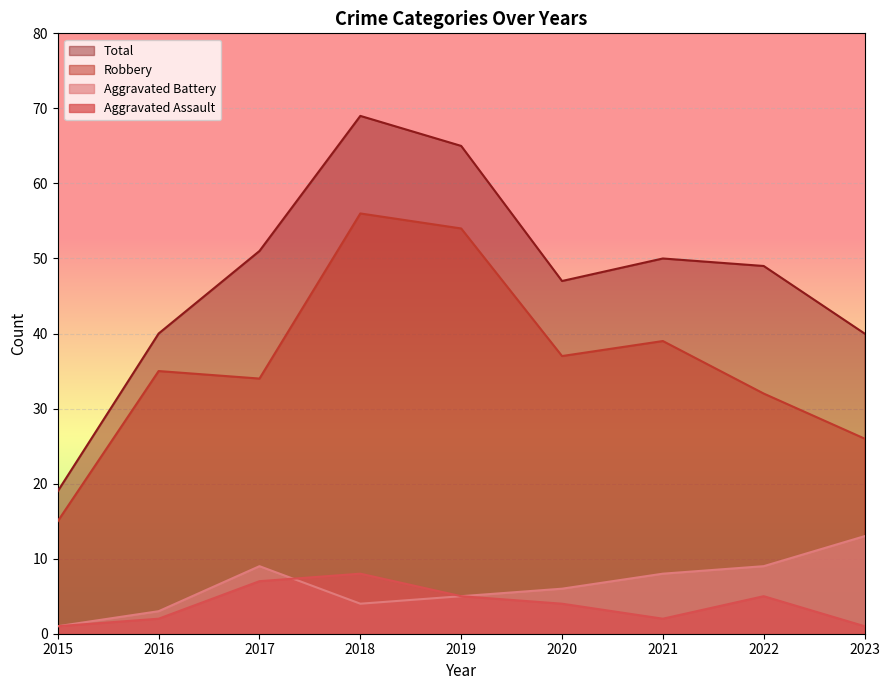

Does the chart display data point markers on the line(s)?

No